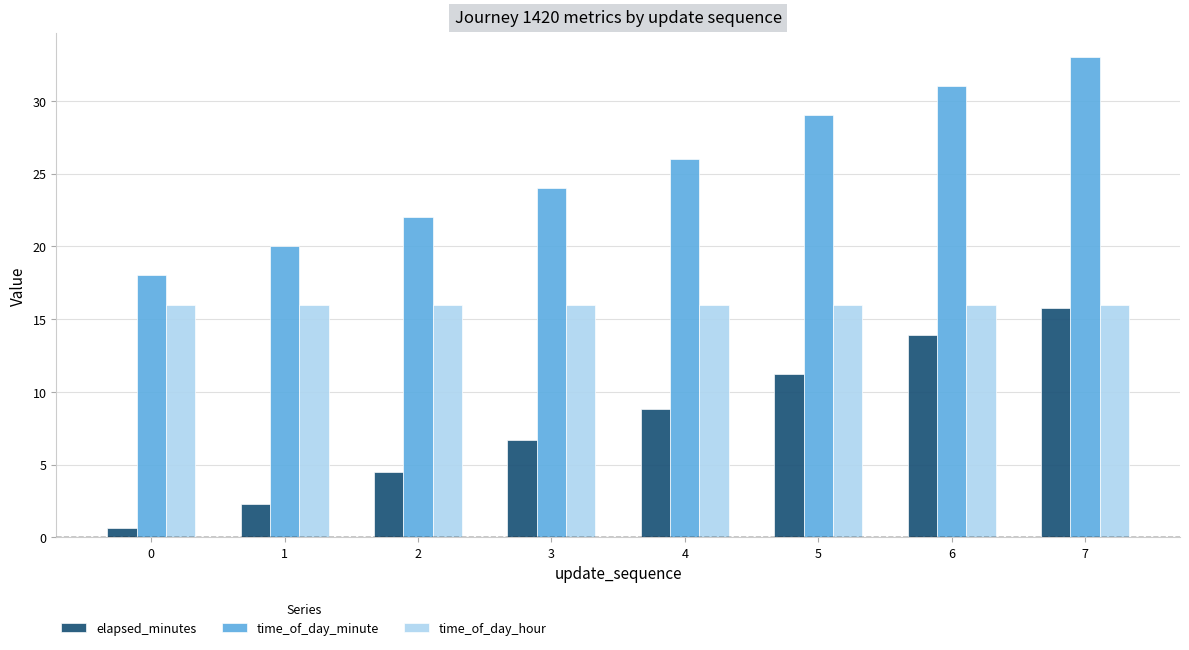

The time_of_day_minute series shows 20.0 at 1. True or false?

True